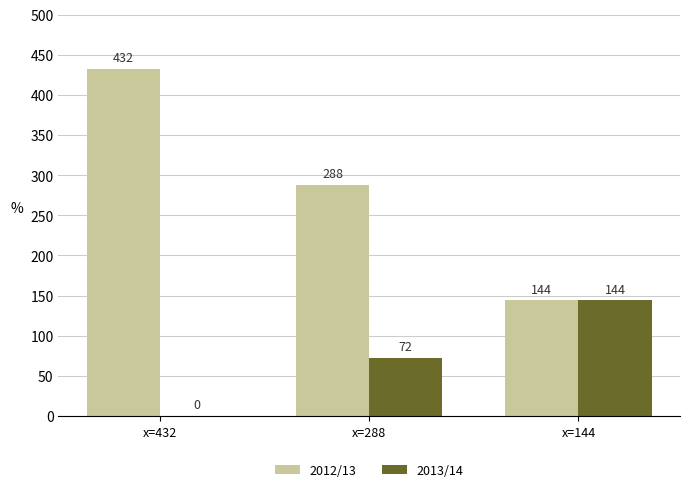

Is it true that 2013/14 equals 94 at x=288?

False